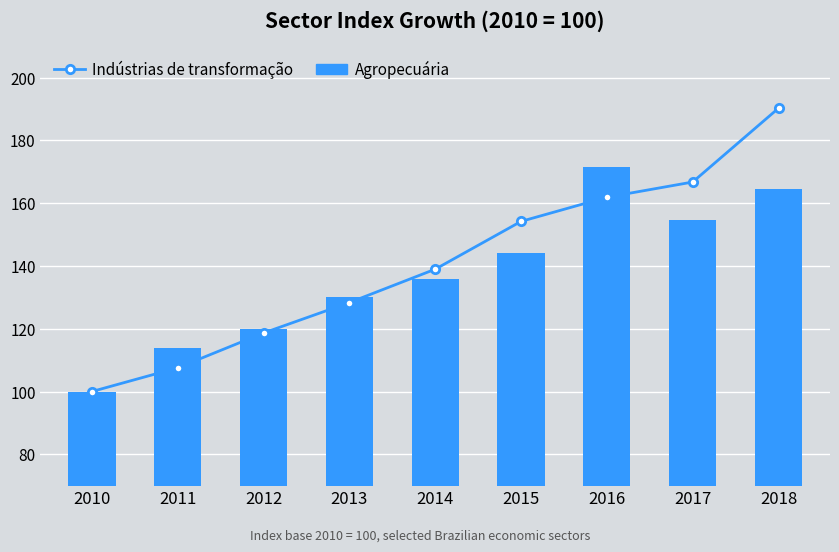

Are the bars grouped side by side (vs. stacked)?

Yes